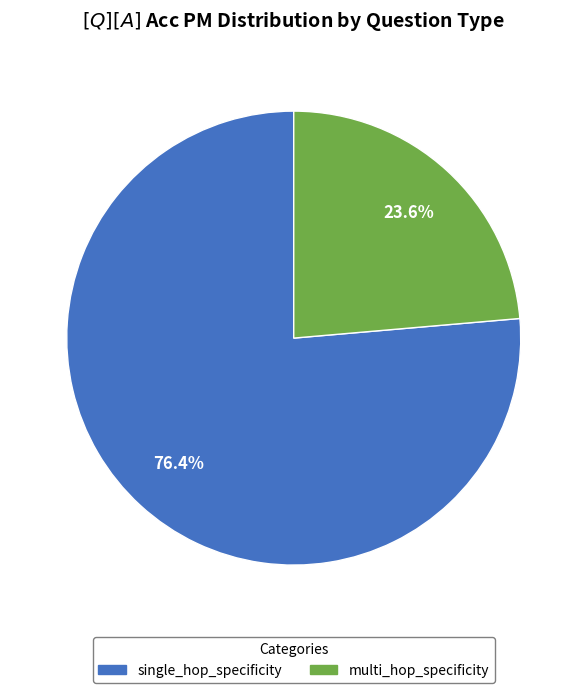

Does multi_hop_specificity represent more than half of the total?

No